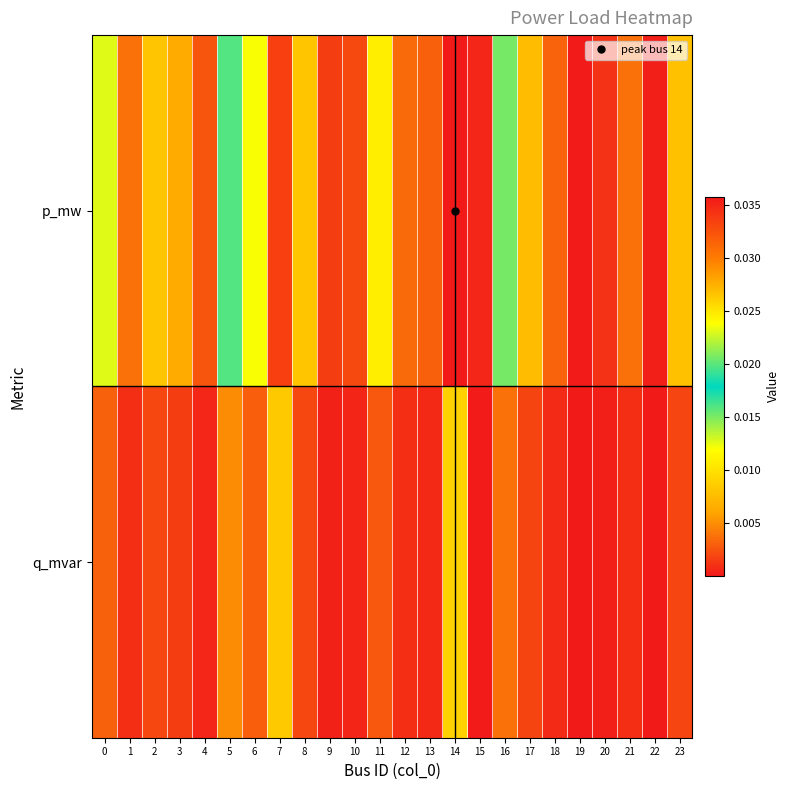

Which series has the widest spread of values?

p_mw